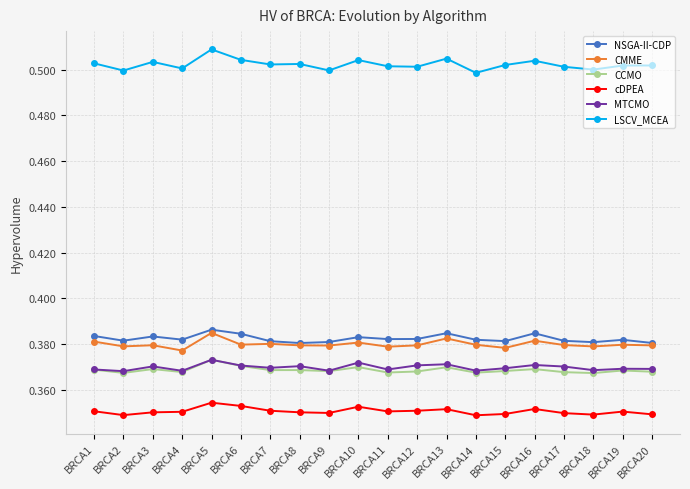

True or false: CMME and MTCMO cross at least once.

False